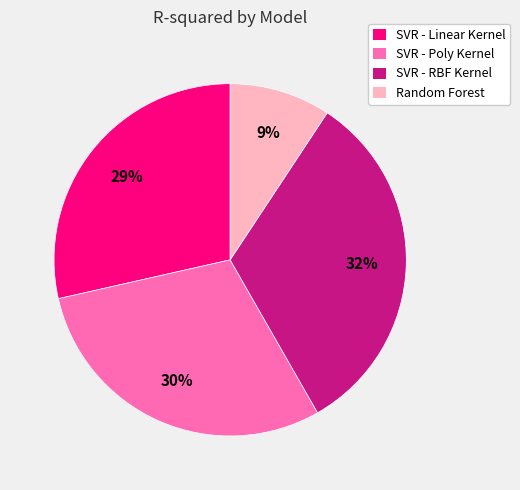

To the nearest percent, what portion does SVR - RBF Kernel represent?

32%